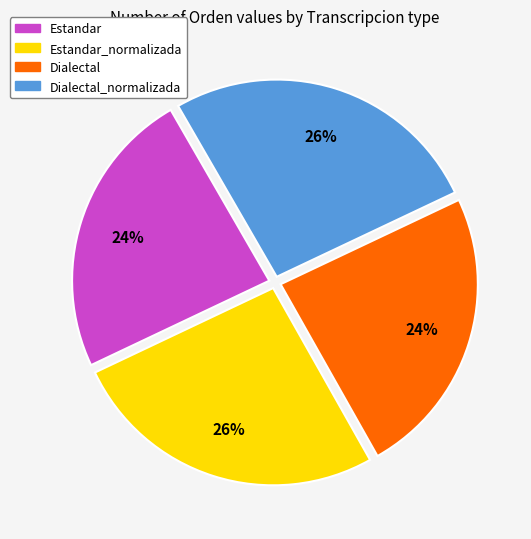

To the nearest percent, what is the average slice percentage?

25%